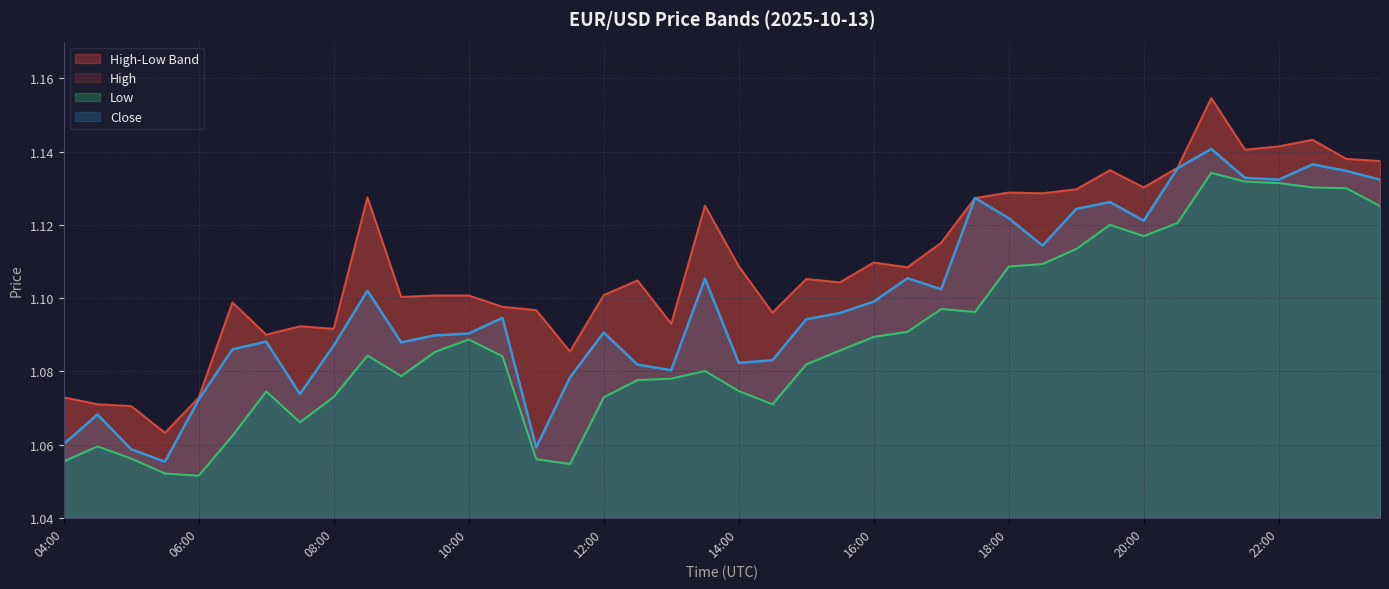

What is the sum of the low values at 15:30 and 06:00?

2.1